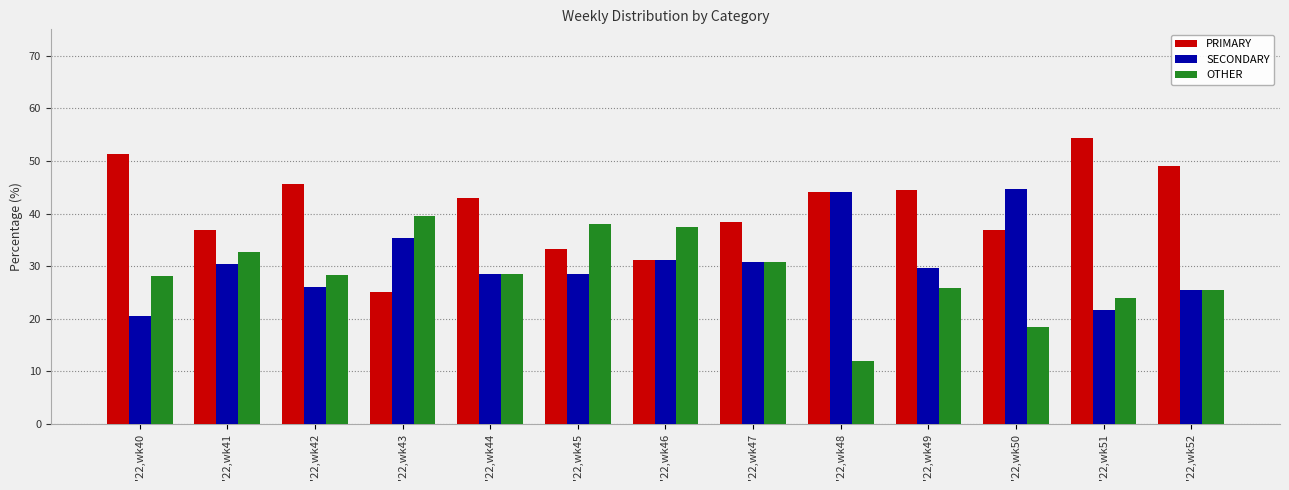

Which series has the largest total across all categories?

PRIMARY